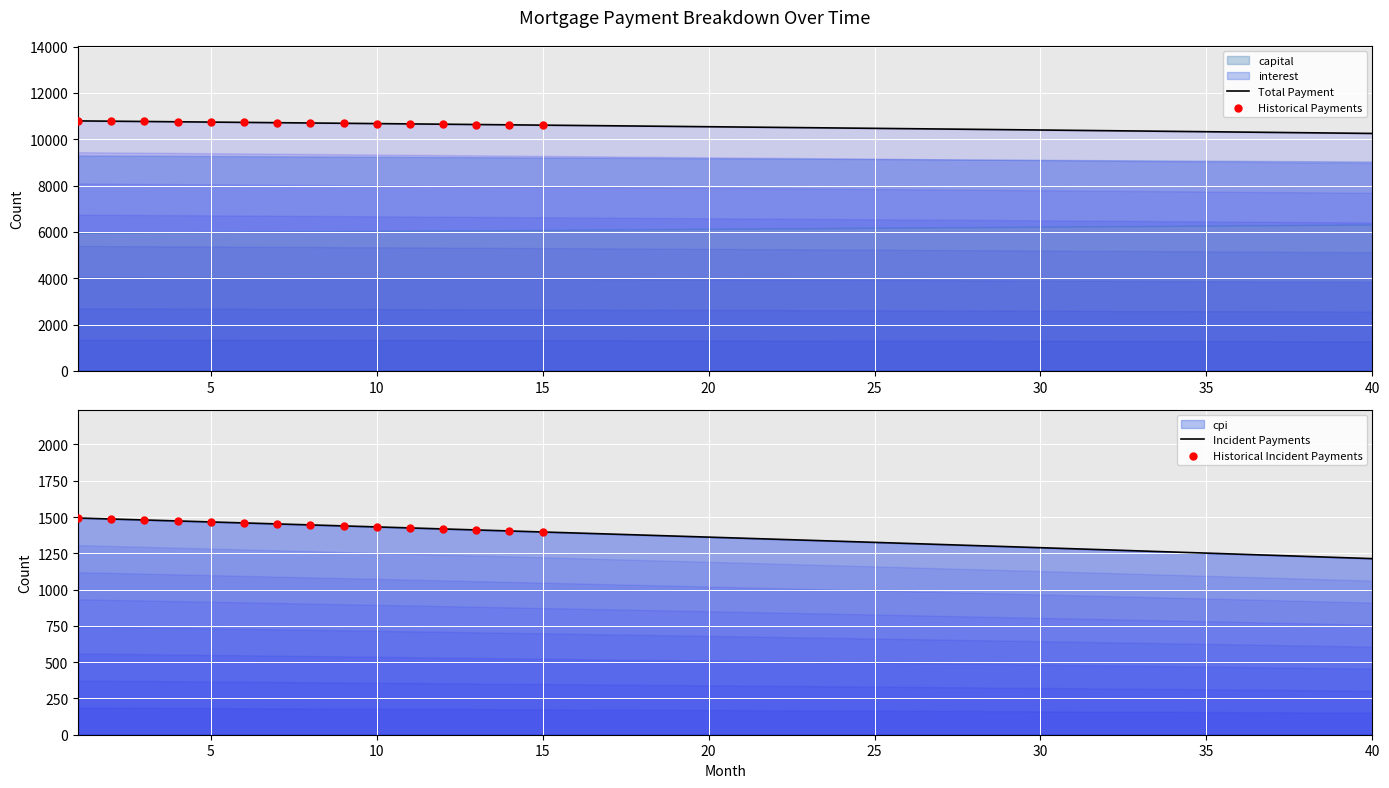

Which series has the largest total across all categories?

capital